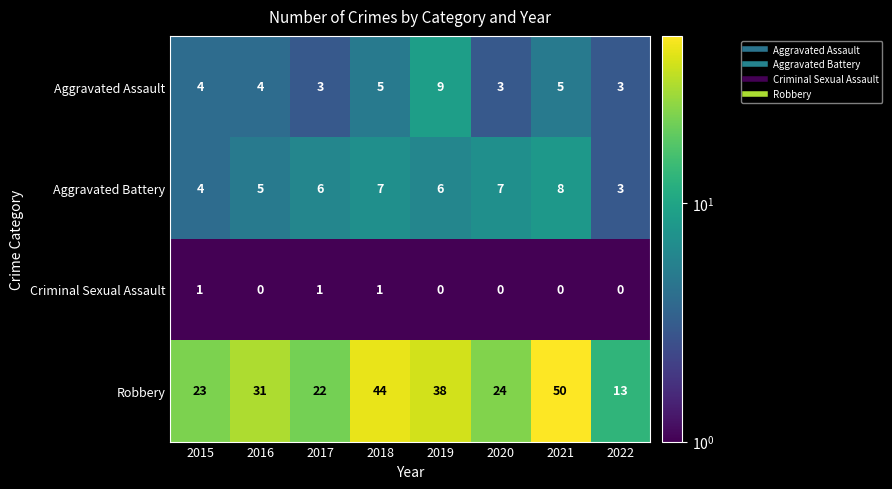

At which category is the sum across all series the highest?

2021